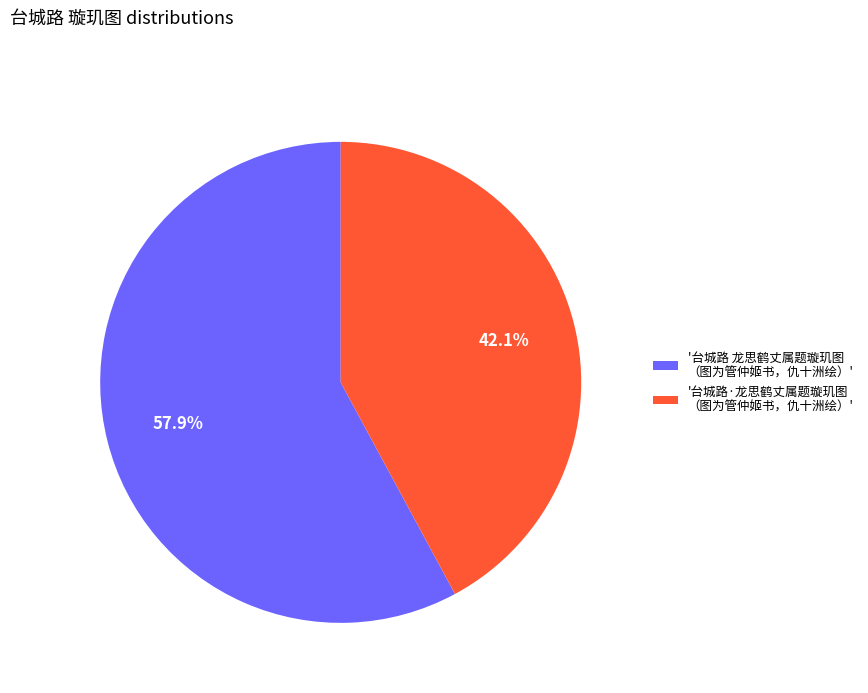

To the nearest percent, what is the average slice percentage?

50%